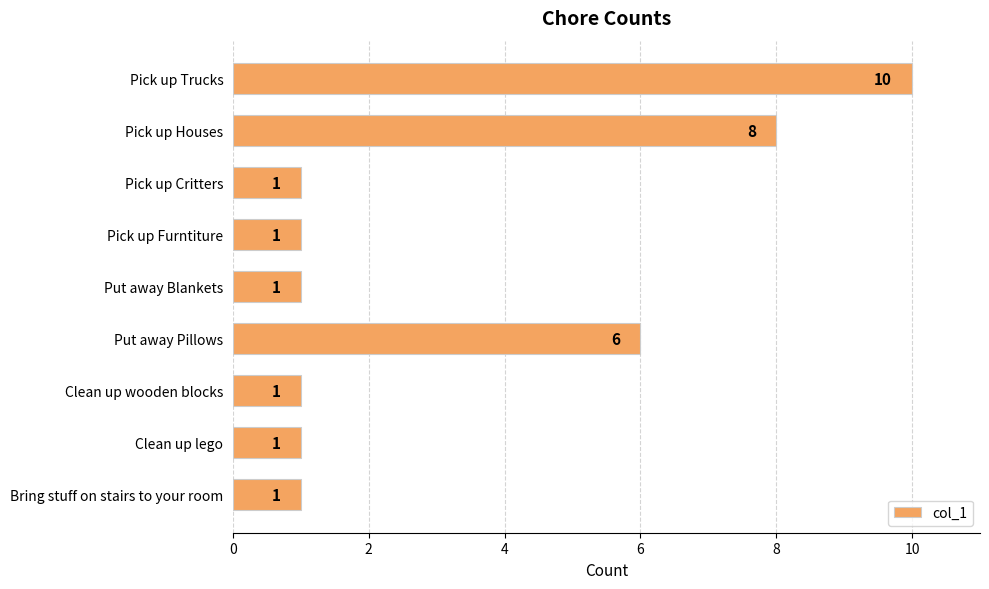

Is it true that the value at Pick up Critters is 1?

True